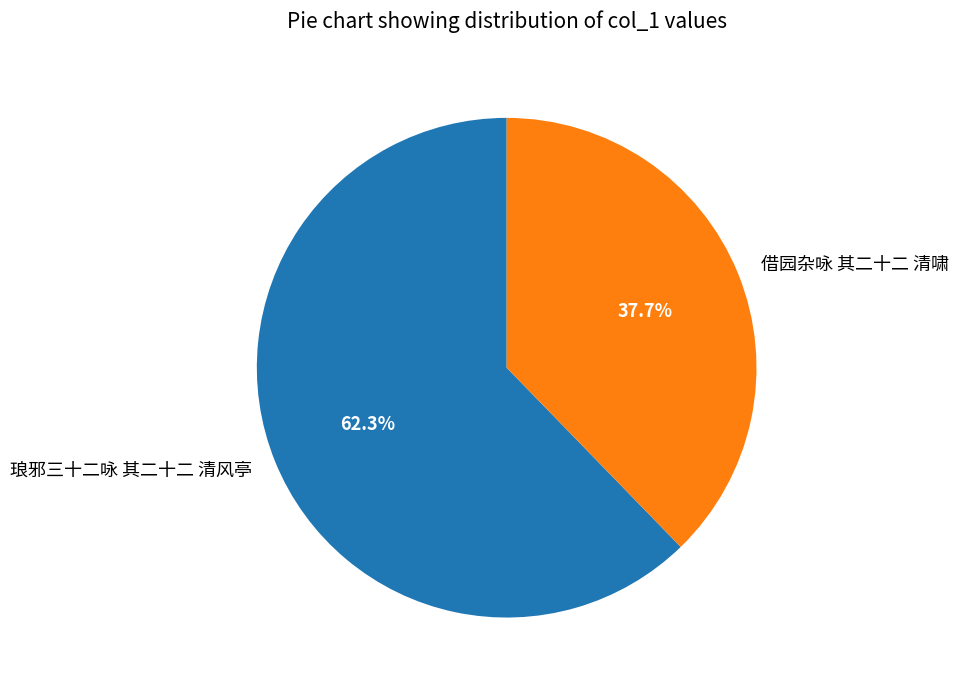

Does 借园杂咏 其二十二 清啸 represent more than half of the total?

No